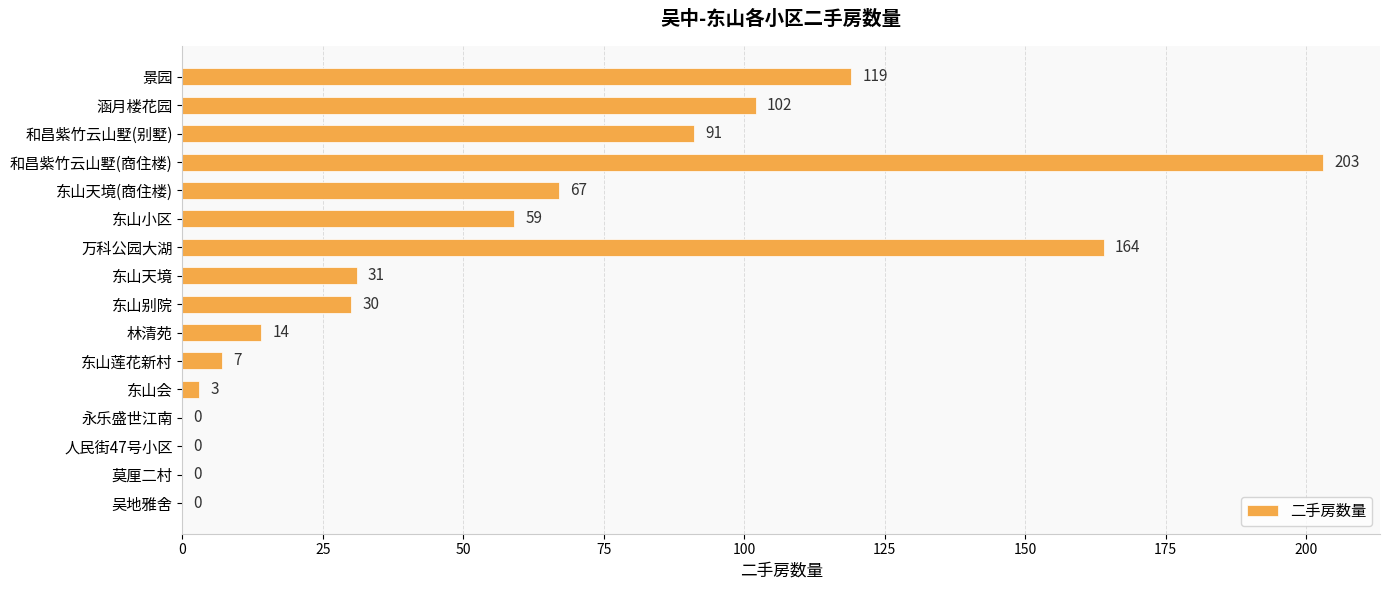

Reading top to bottom, extract all data points from this chart.

景园=119	涵月楼花园=102	和昌紫竹云山墅(别墅)=91	和昌紫竹云山墅(商住楼)=203	东山天境(商住楼)=67	东山小区=59	万科公园大湖=164	东山天境=31	东山别院=30	林清苑=14	东山莲花新村=7	东山会=3	永乐盛世江南=0	人民街47号小区=0	莫厘二村=0	吴地雅舍=0